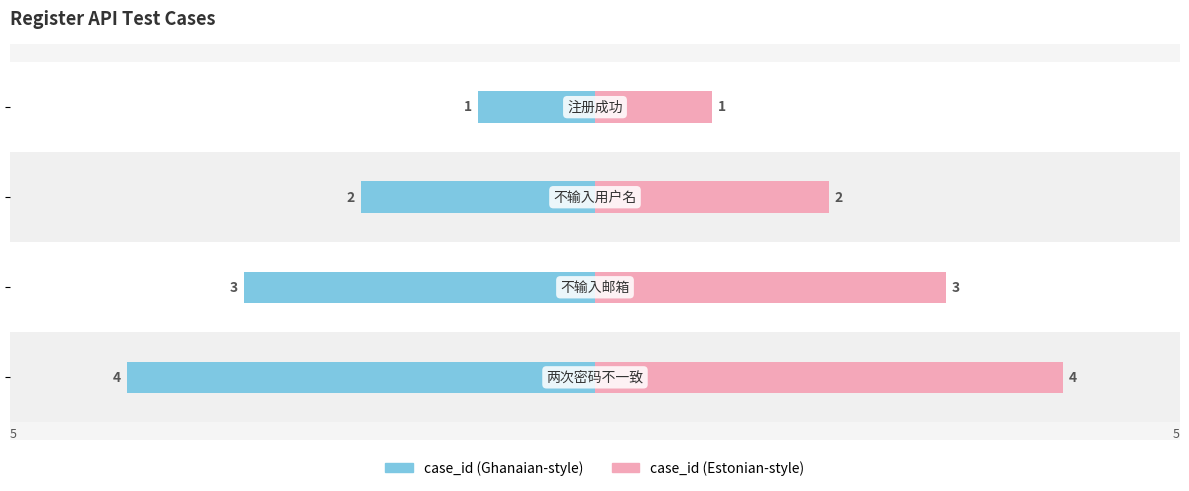

Rank the series by their average value, from lowest to highest.

case_id (left), case_id (right)